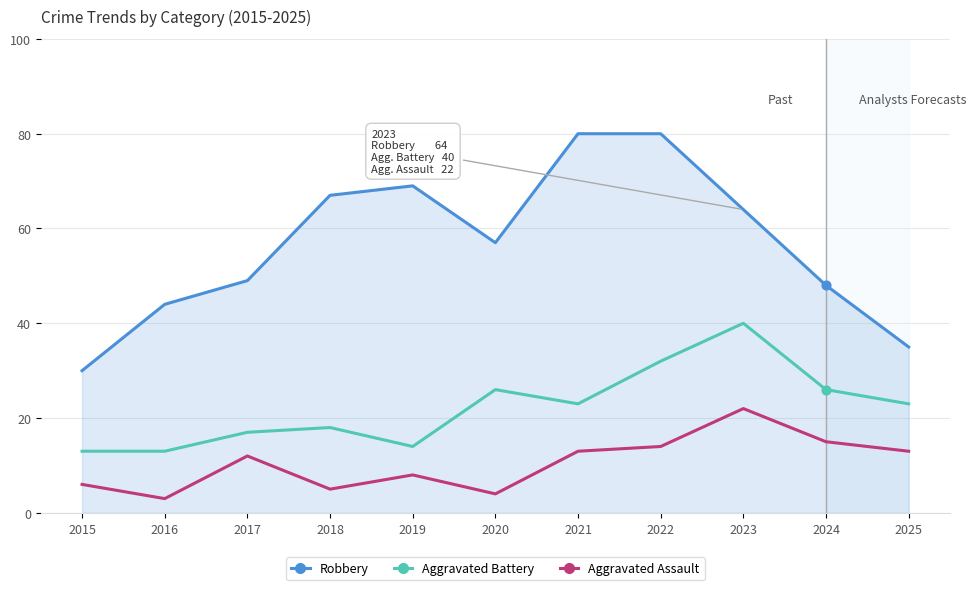

Which series has the largest total across all categories?

Robbery